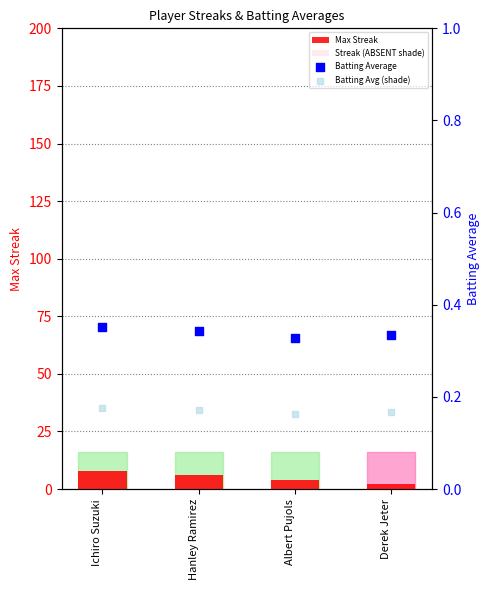

At which category is the sum across all series the highest?

Ichiro Suzuki